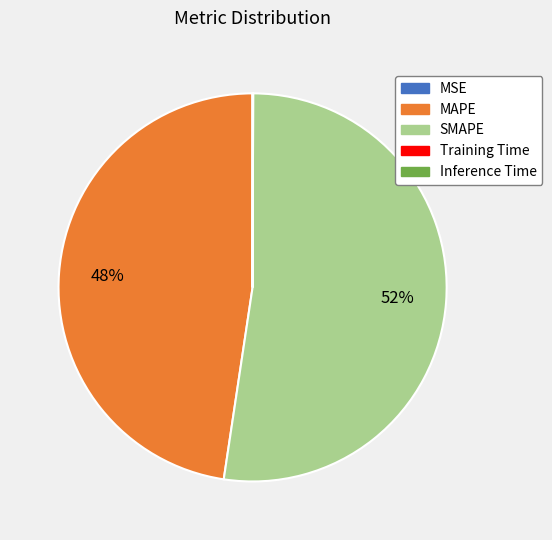

Which category accounts for the majority?

SMAPE